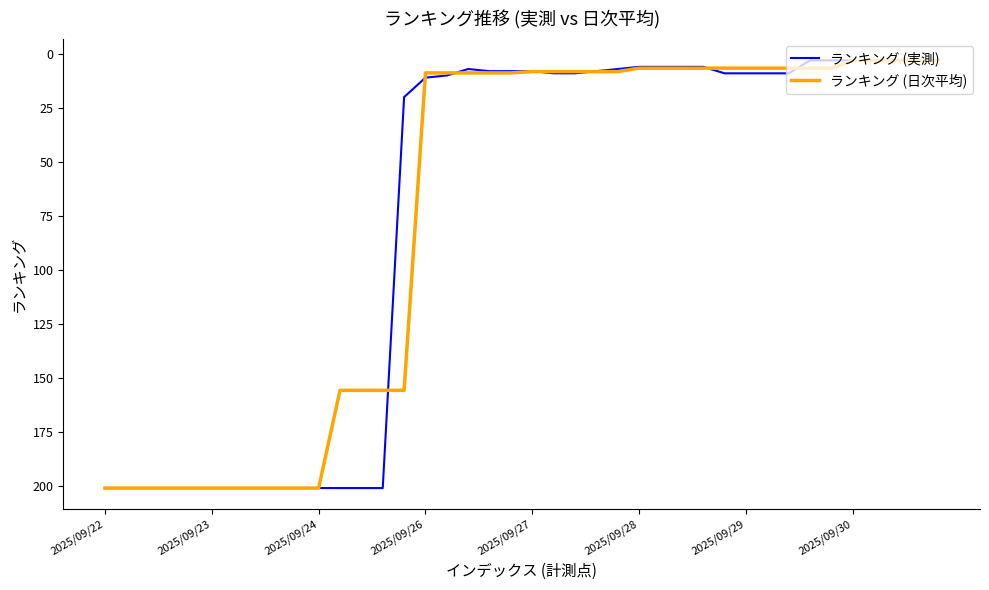

What are all the series names shown in the legend?

ランキング (実測), ランキング (日次平均)